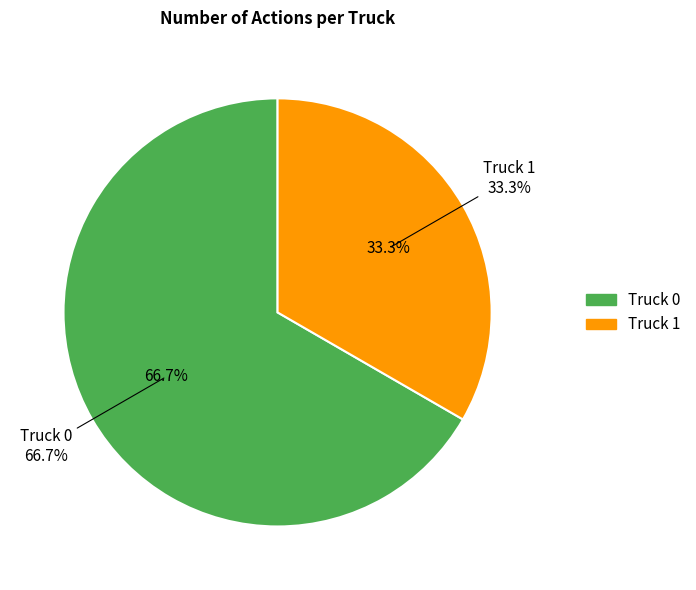

Rank the categories by value from lowest to highest.

Truck 1, Truck 0